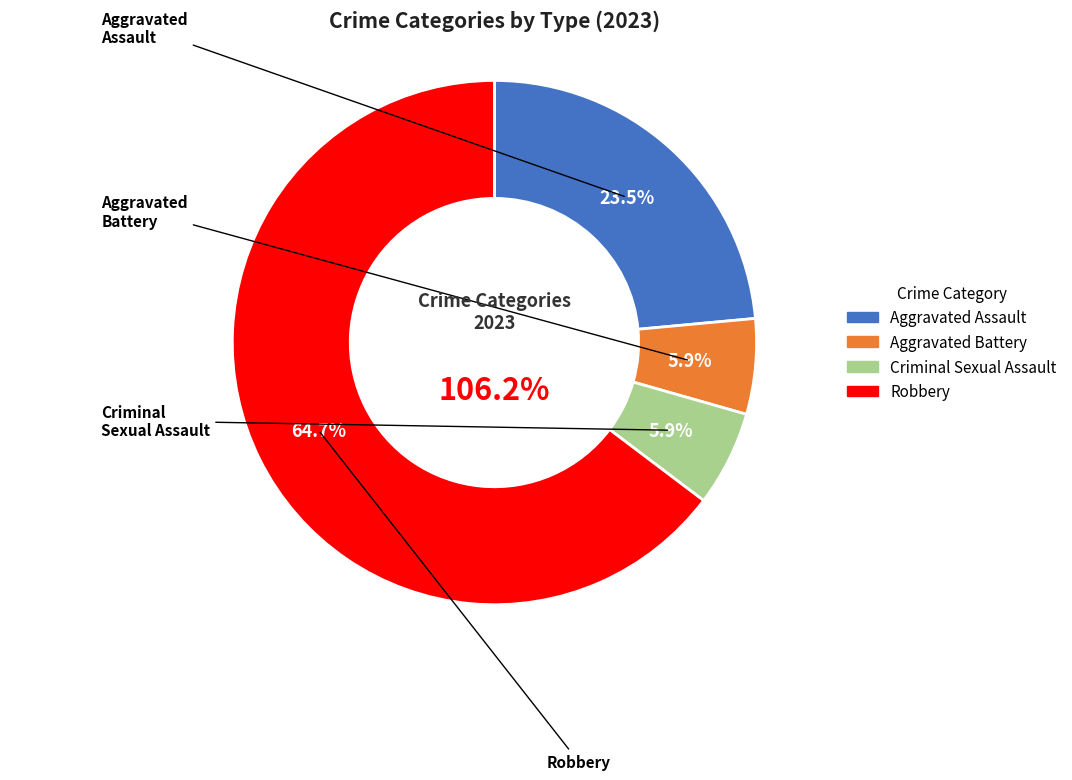

What is the ratio of the value at Criminal Sexual Assault to the value at Robbery?

0.1